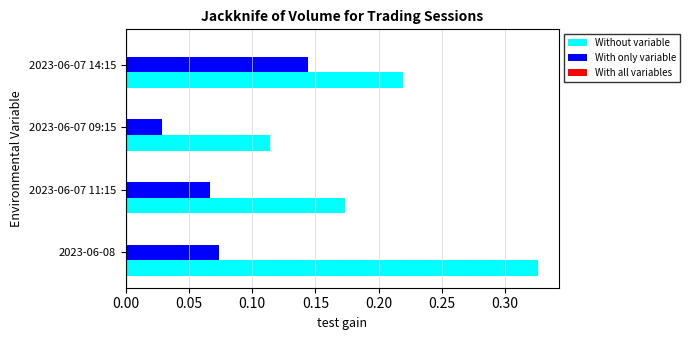

True or false: With only variable has a value of 0.2 at 2023-06-07 14:15.

False